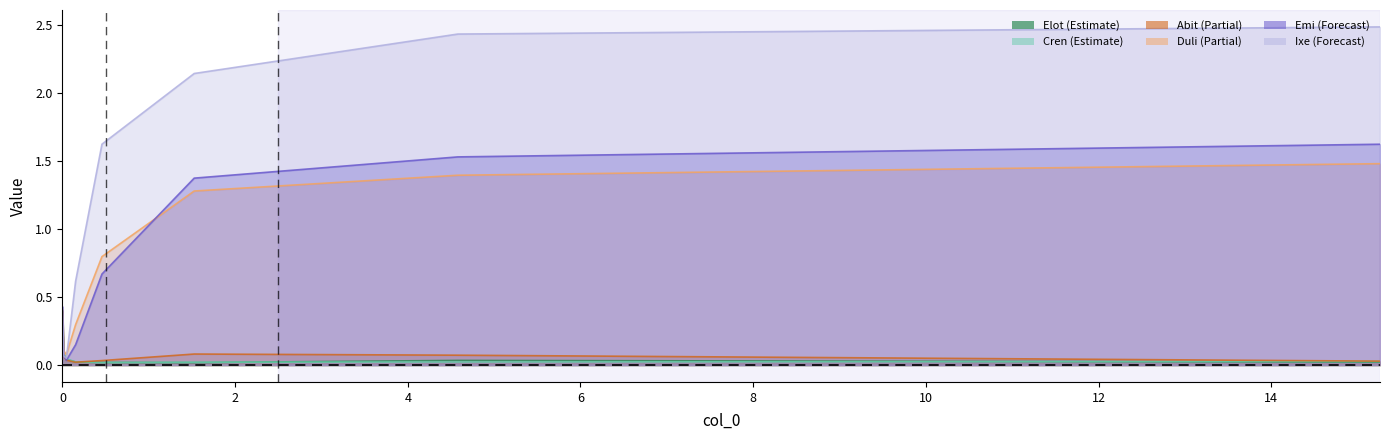

What are all the series names shown in the legend?

Elot, Cren, Abit, Duli, Emi, Ixe